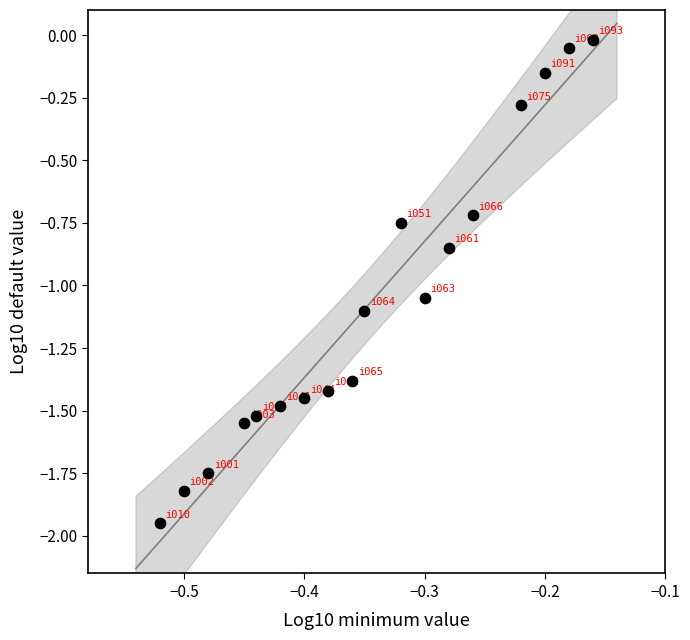

What is the range of Y values (max minus min)?

1.9